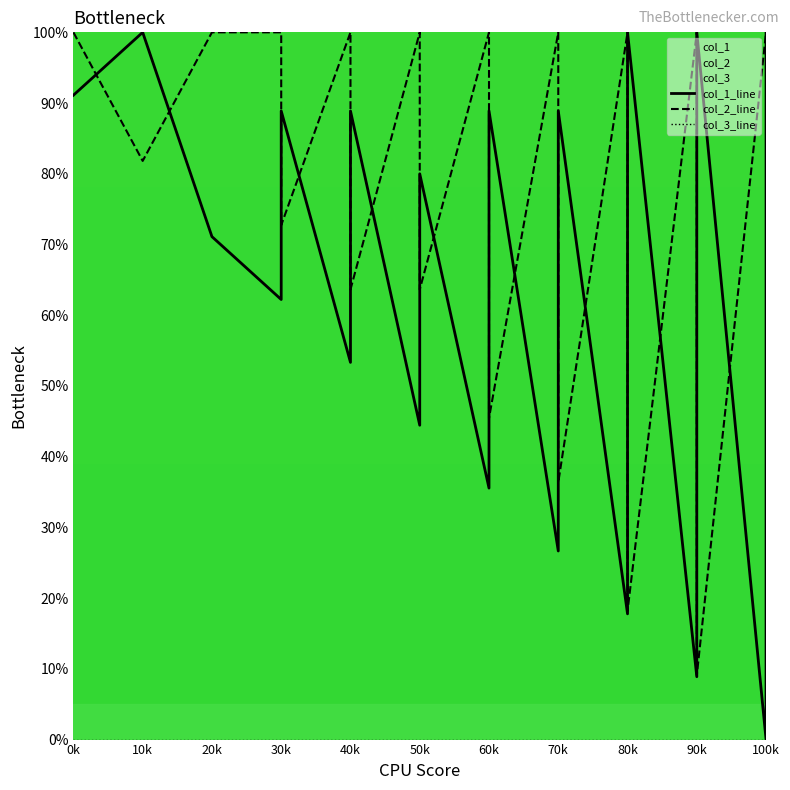

Between 70k and 100k, which series saw the biggest shift?

col_2_line